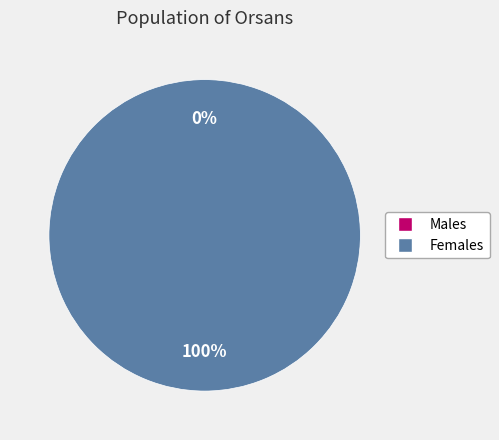

Count the number of slices in the pie.

2